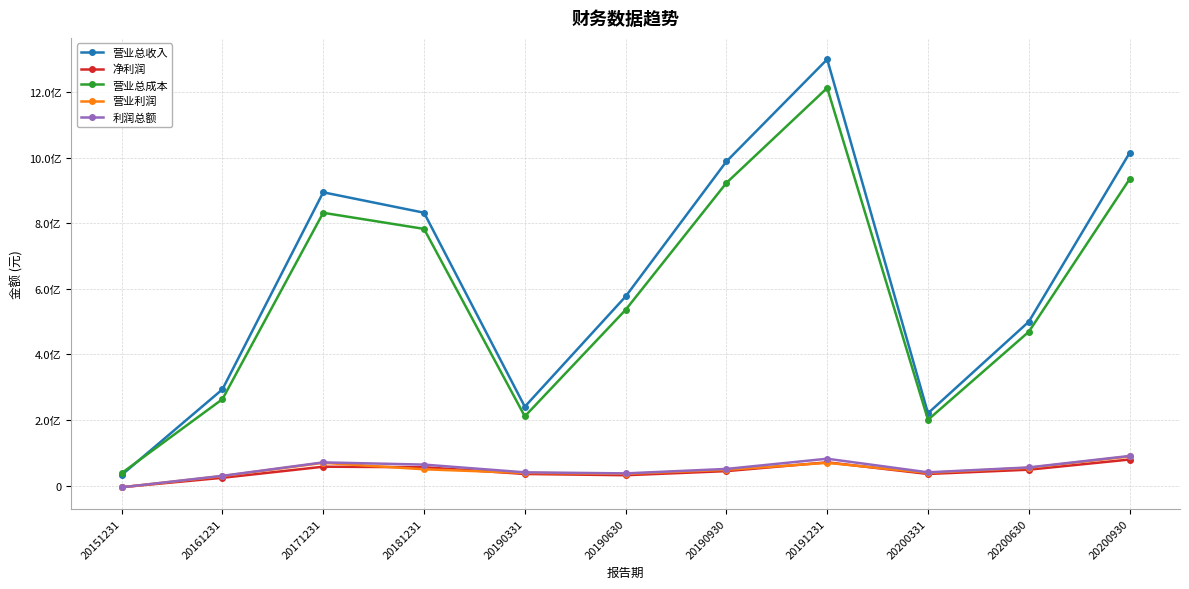

What are all the series names shown in the legend?

营业总收入, 净利润, 营业总成本, 营业利润, 利润总额